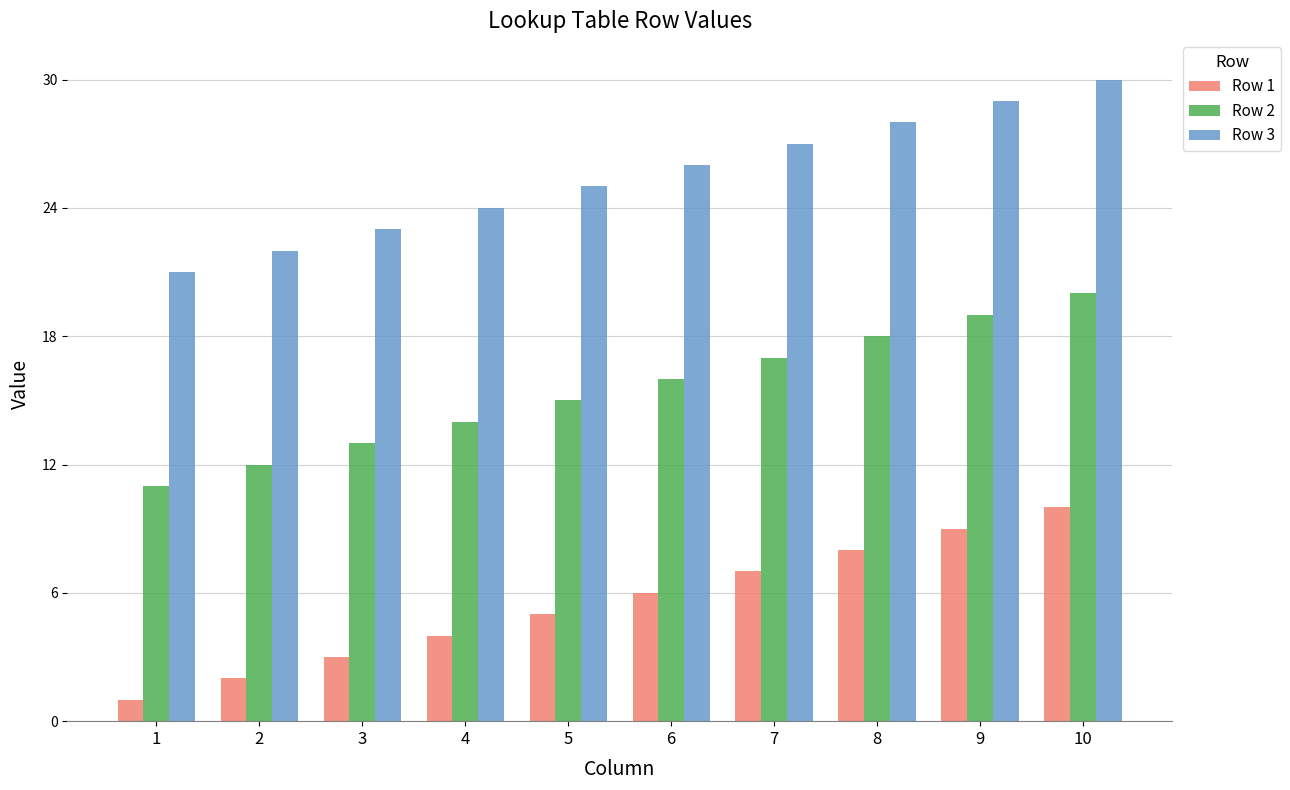

Is it true that Row 1 equals 3 at 7?

False